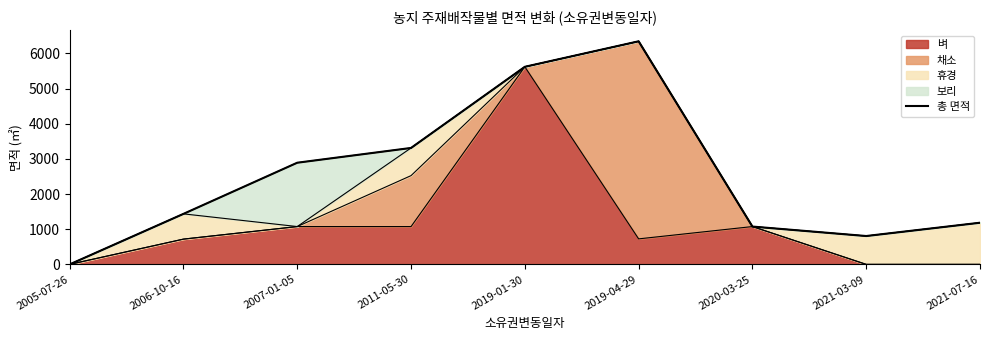

What is the maximum value shown in the chart?

6342